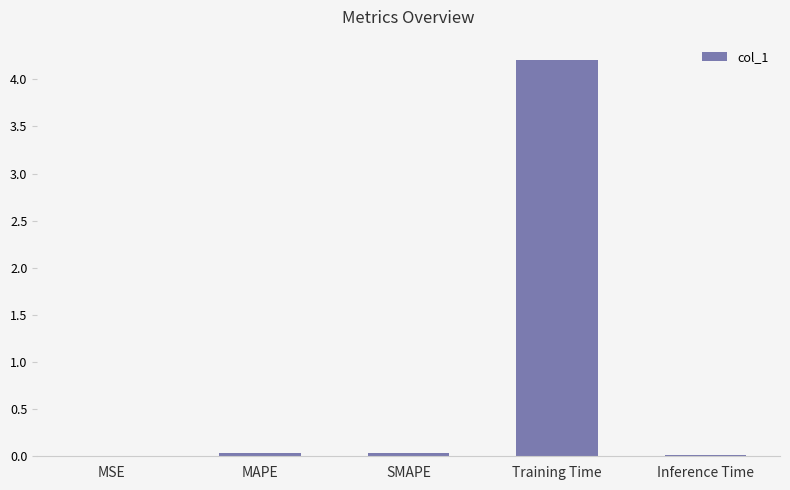

Are the bars horizontal?

No